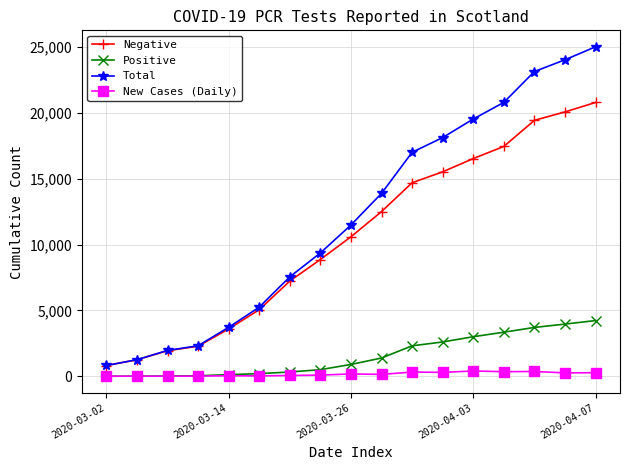

What is the maximum value shown in the chart?

25022